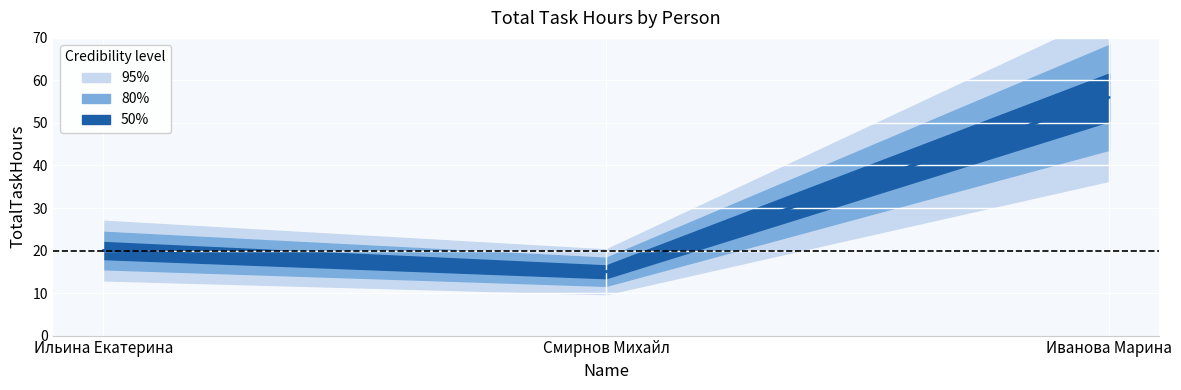

How many series are shown in this chart?

1